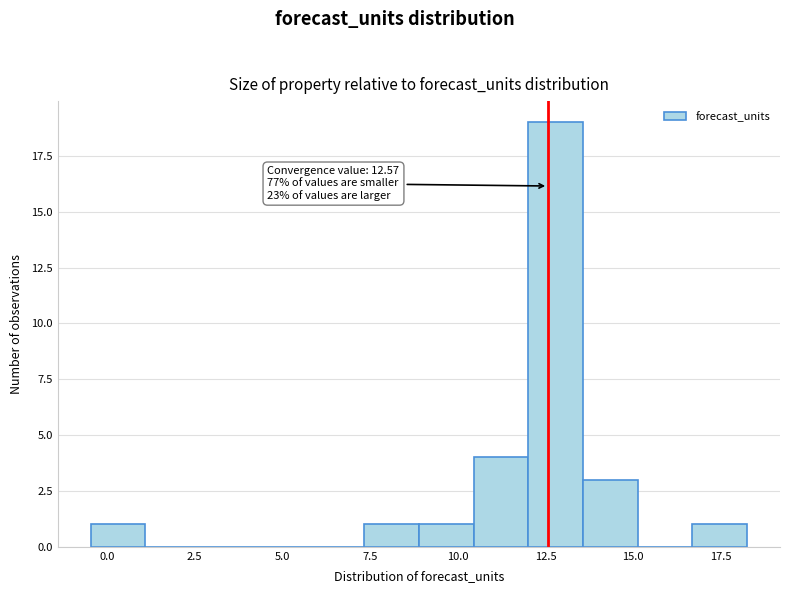

Around what value on the x-axis is the tallest bar? Give the approximate position of its centre, as read against the axis.

13.0